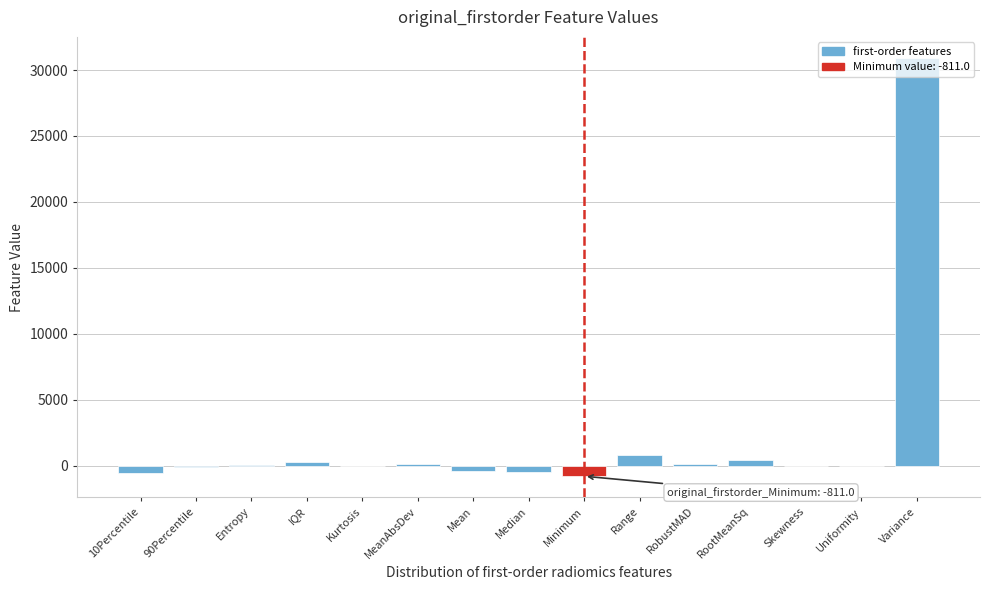

Is it true that the value at Variance is 8752.2?

False